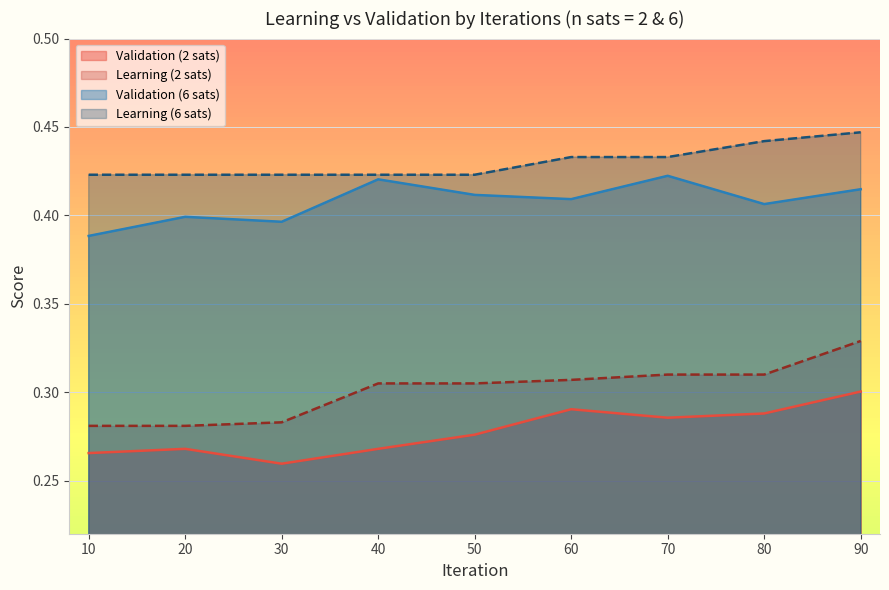

The Validation (2 sats) series shows 0.3 at 90. True or false?

True